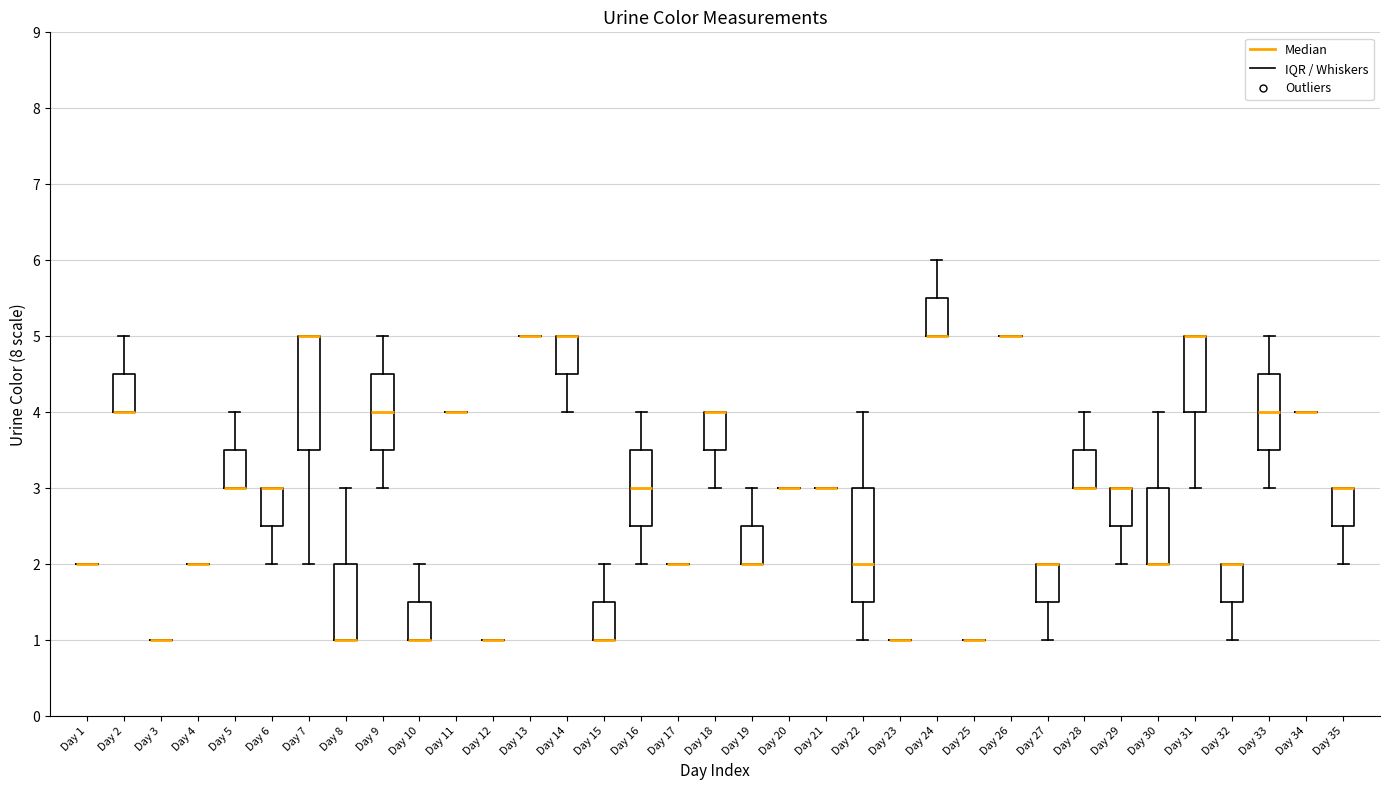

Where is the lower edge of the box for Day 5 on the y-axis? The values are not printed on the chart, so give them approximately, as read against the axis.

3.0